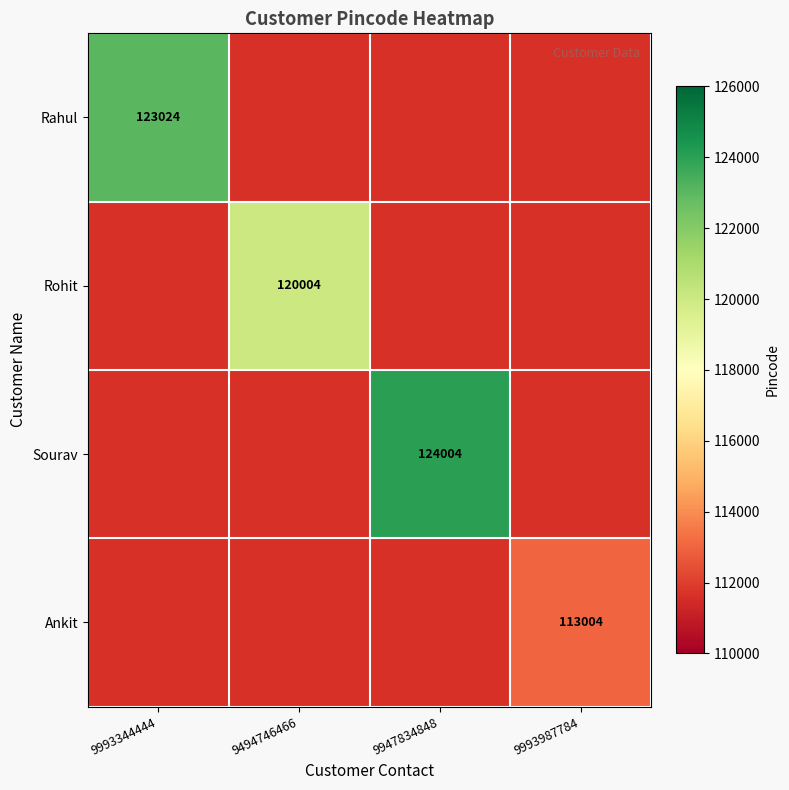

True or false: Rohit has a value of 186786 at 9494746466.

False